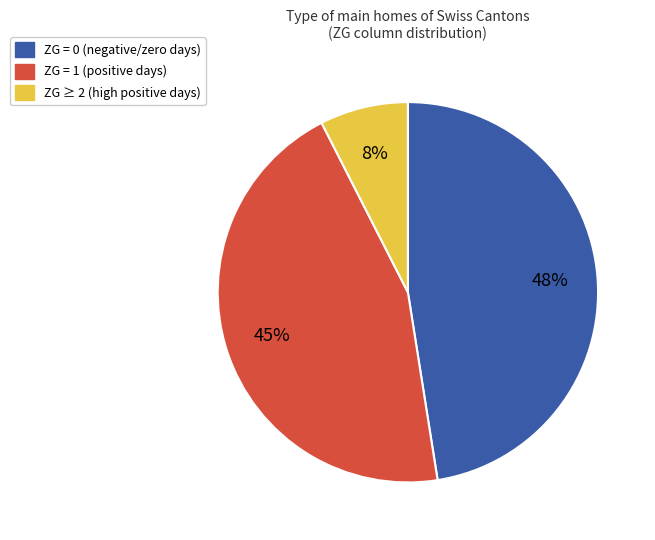

To the nearest percent, what is the average slice percentage?

33%